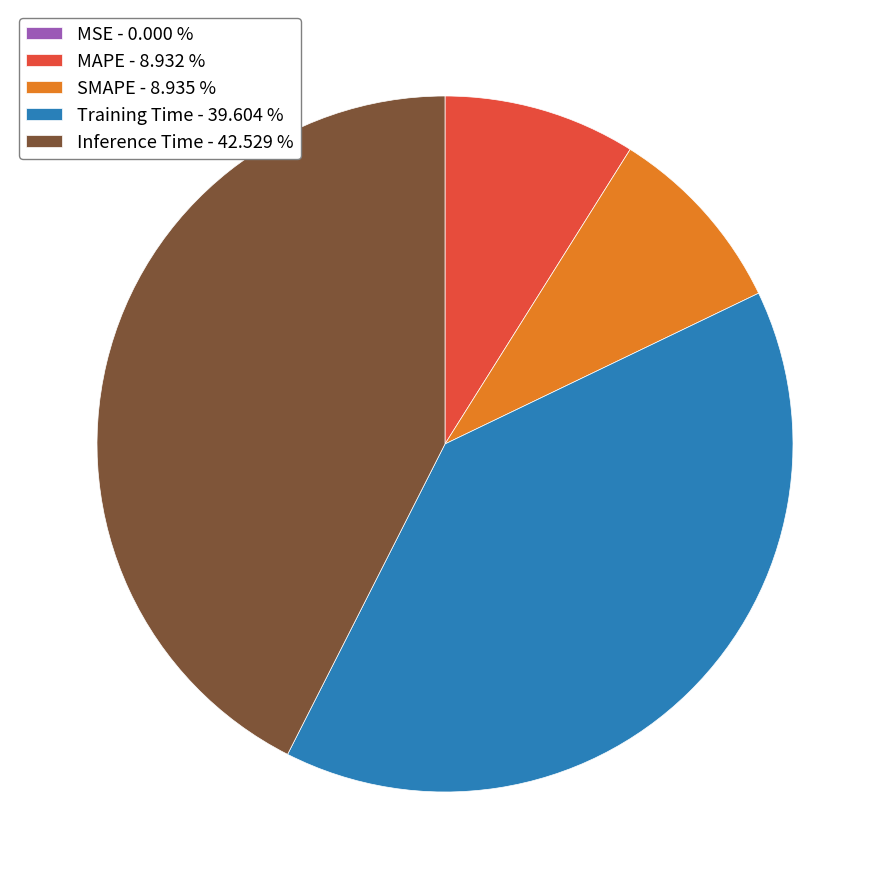

Does any single category account for the majority?

No